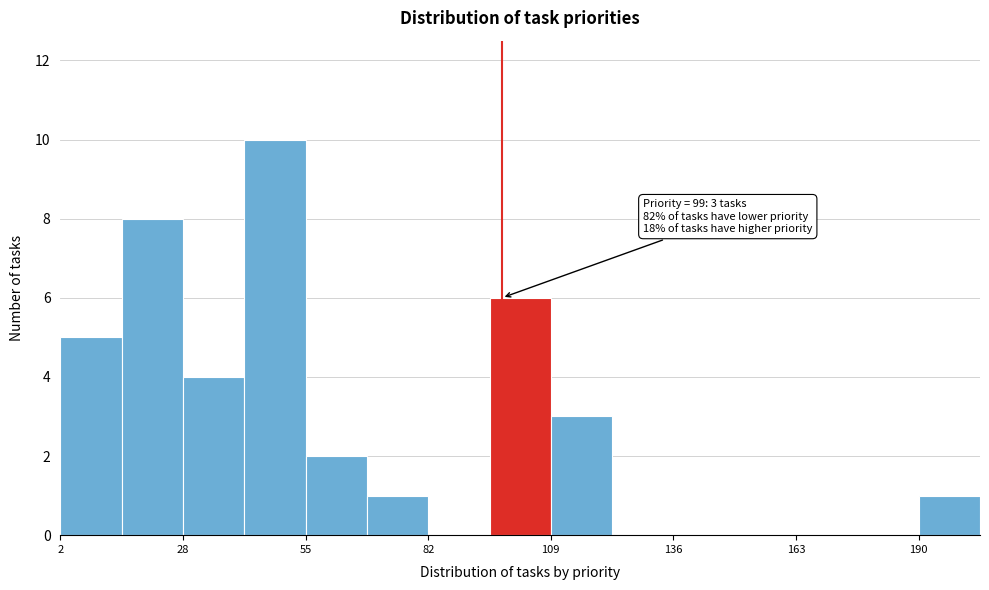

Around what value on the x-axis is the tallest bar? Give the approximate position of its centre, as read against the axis.

50